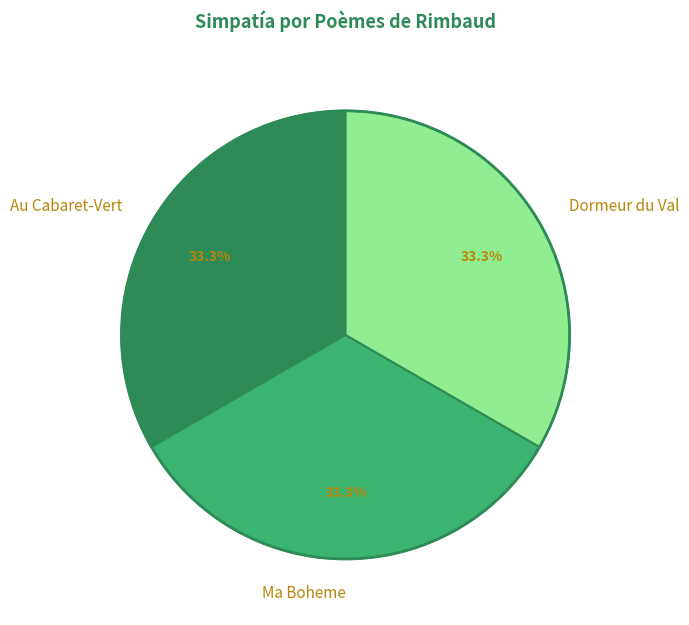

What percentage is NOT represented by Dormeur du Val?

66.7%